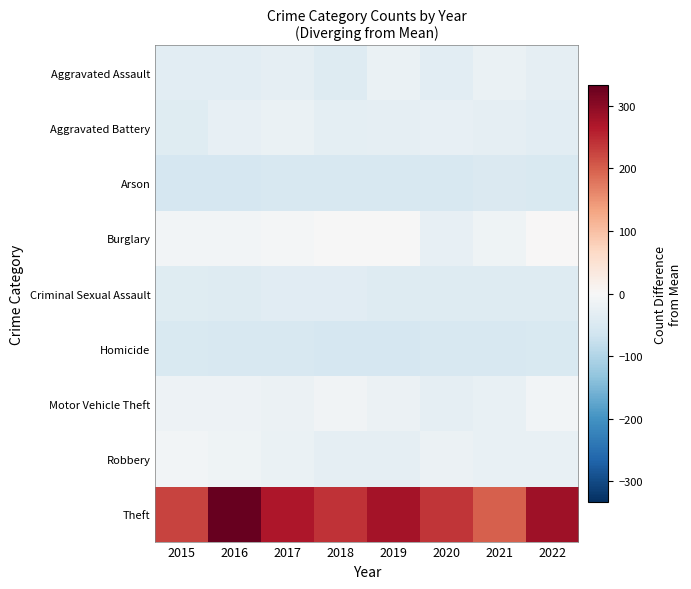

At which category is the sum across all series the highest?

2016